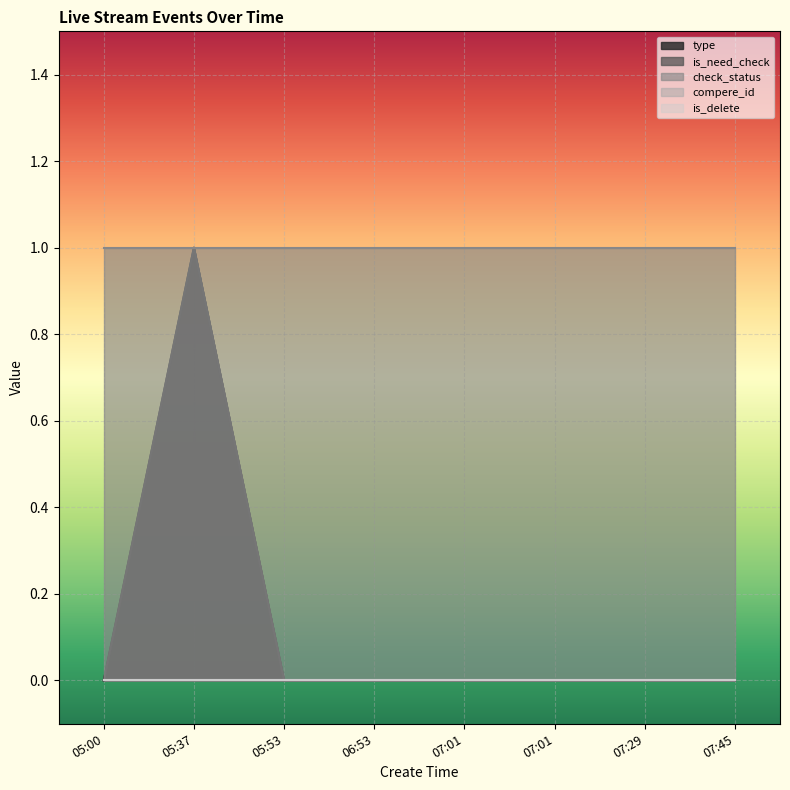

At how many categories does at least one series exceed 0?

8